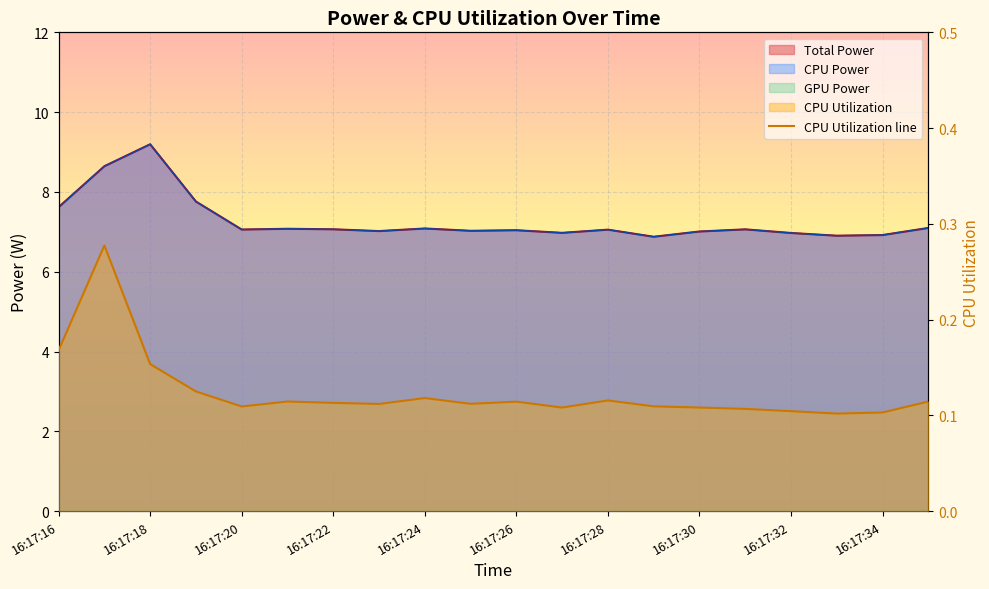

At how many categories does at least one series exceed 7?

15